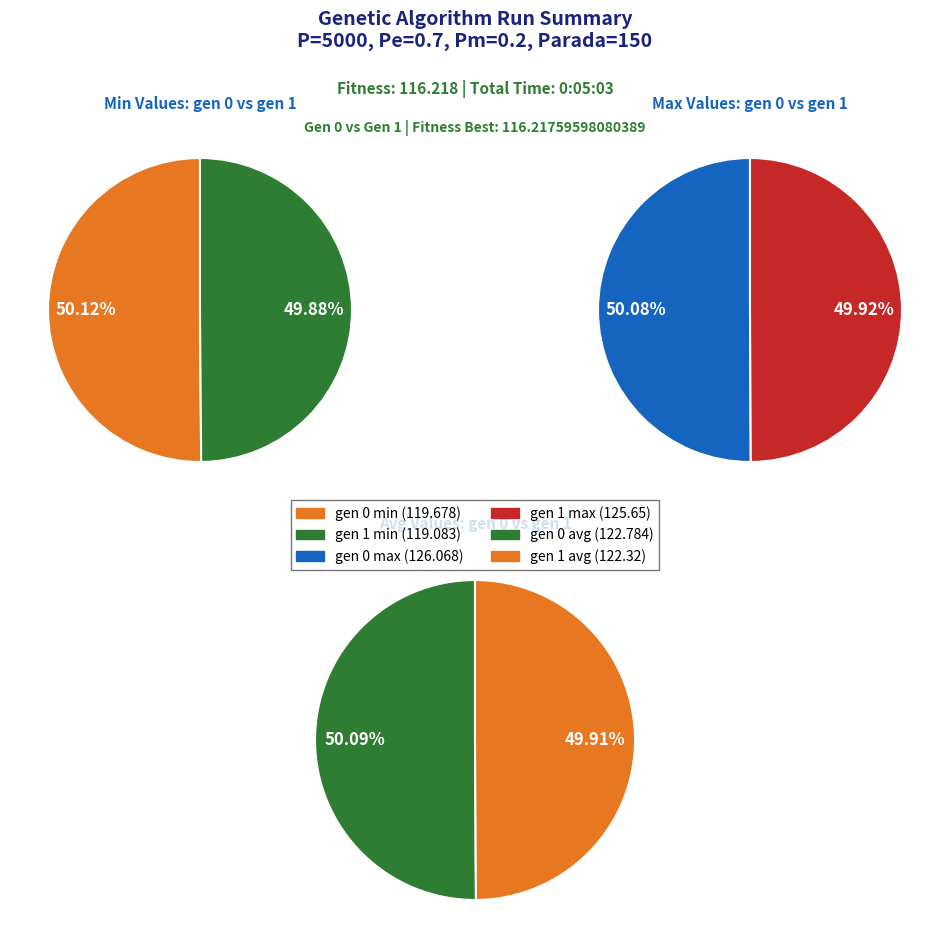

What is the majority slice?

gen 0